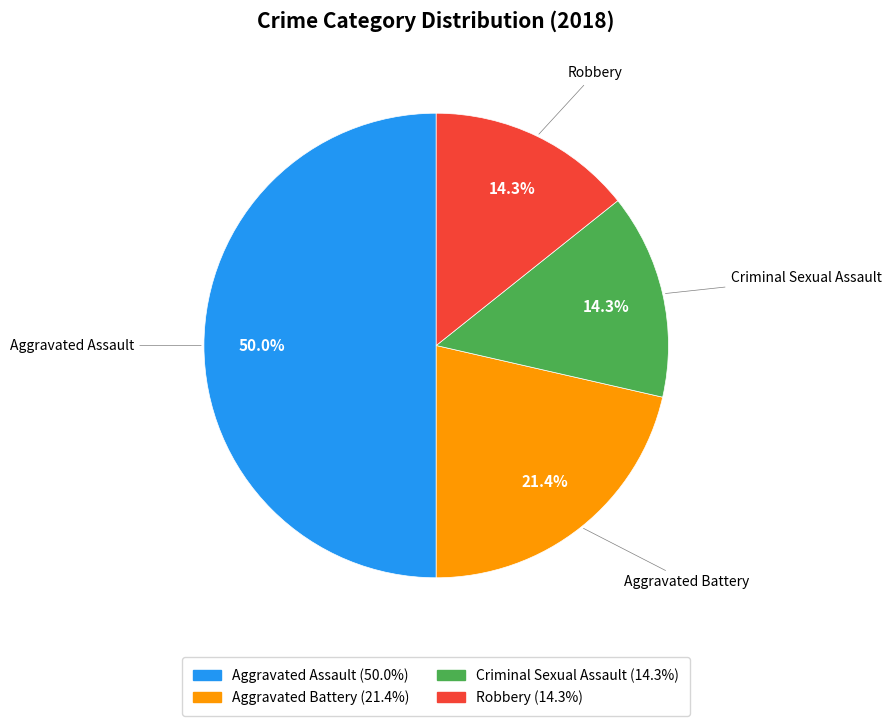

What is the ratio of the value at Criminal Sexual Assault to the value at Aggravated Assault?

0.3